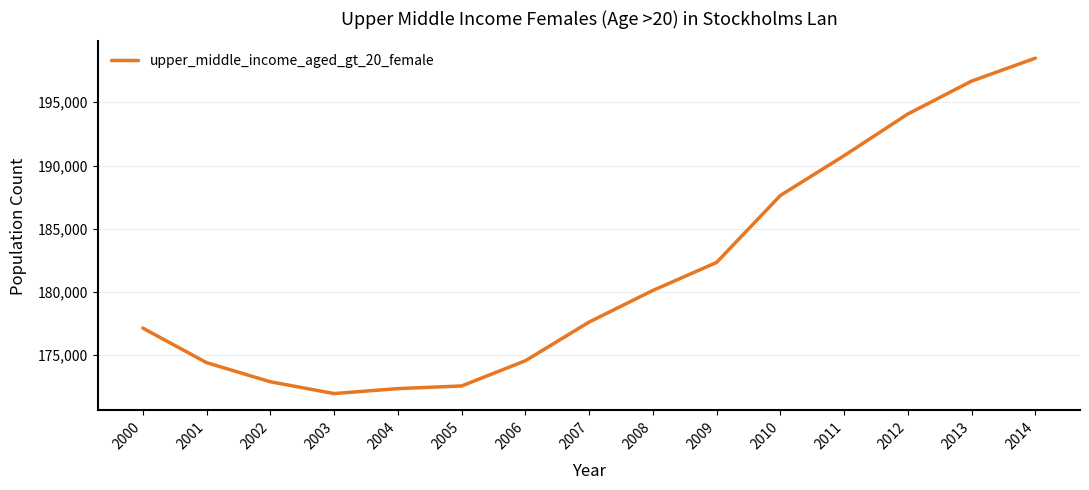

Which label corresponds to the smallest value in the chart?

2003